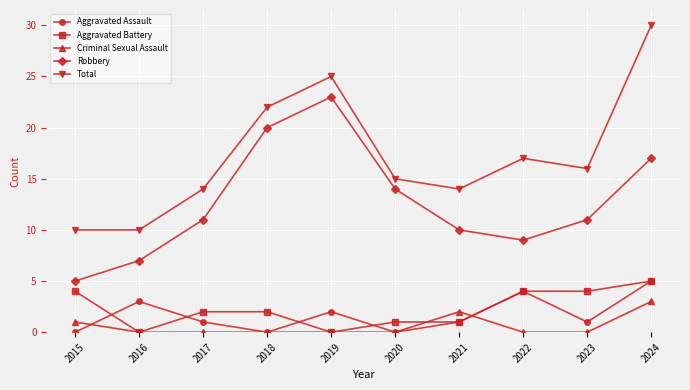

What are all the series names shown in the legend?

Aggravated Assault, Aggravated Battery, Criminal Sexual Assault, Robbery, Total